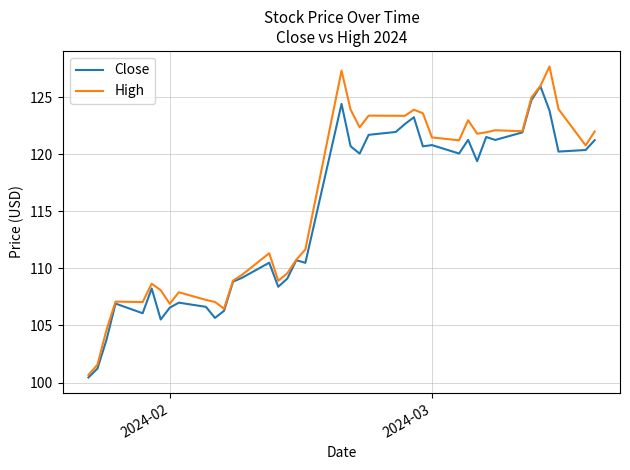

What is the greatest value displayed?

127.7